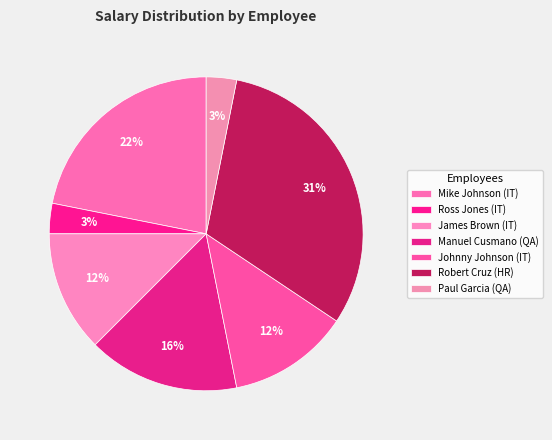

How many slices are in this pie chart?

7